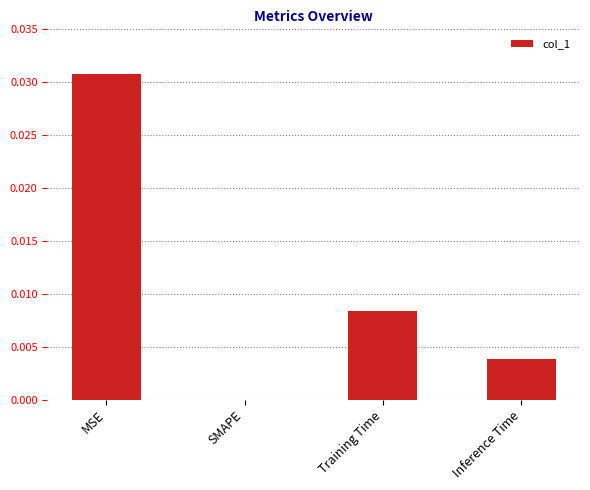

Between MSE and SMAPE, which is larger?

MSE